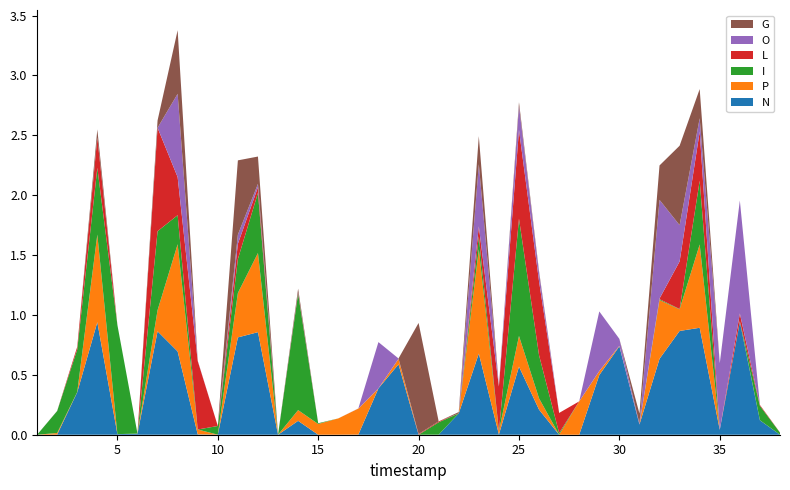

Reading right to left, transcribe all the data shown in this chart.

N: 0.0	0.1	0.9	0.0	0.9	0.9	0.6	0.1	0.7	0.5	0.0	0.0	0.2	0.6	0.0	0.7	0.2	0.0	0.0	0.6	0.4	0.0	0.0	0.0	0.1	0.0	0.9	0.8	0.0	0.0	0.7	0.9	0.0	0.0	0.9	0.4	0.0	0.0
P: 0.0	0.0	0.0	0.0	0.7	0.2	0.5	0.0	0.0	0.0	0.3	0.0	0.1	0.3	0.0	0.9	0.0	0.0	0.0	0.0	0.0	0.2	0.1	0.1	0.1	0.0	0.7	0.4	0.0	0.0	0.9	0.2	0.0	0.0	0.7	0.0	0.0	0.0
I: 0.0	0.1	0.0	0.0	0.5	0.0	0.0	0.0	0.0	0.0	0.0	0.0	0.4	1.0	0.0	0.1	0.0	0.1	0.0	0.0	0.0	0.0	0.0	0.0	1.0	0.0	0.5	0.3	0.1	0.0	0.2	0.7	0.0	0.9	0.6	0.4	0.2	0.0
L: 0.0	0.0	0.1	0.0	0.4	0.4	0.0	0.0	0.0	0.0	0.0	0.2	0.6	0.7	0.4	0.1	0.0	0.0	0.0	0.0	0.0	0.0	0.0	0.0	0.0	0.0	0.0	0.1	0.0	0.6	0.3	0.9	0.0	0.0	0.3	0.0	0.0	0.0
O: 0.0	0.0	0.9	0.6	0.1	0.3	0.8	0.0	0.1	0.5	0.0	0.0	0.1	0.2	0.0	0.5	0.0	0.0	0.0	0.0	0.4	0.0	0.0	0.0	0.0	0.0	0.0	0.1	0.0	0.0	0.7	0.0	0.0	0.0	0.0	0.0	0.0	0.0
G: 0.0	0.0	0.0	0.0	0.2	0.7	0.3	0.1	0.0	0.0	0.0	0.0	0.0	0.0	0.0	0.2	0.0	0.0	0.9	0.0	0.0	0.0	0.0	0.0	0.0	0.0	0.2	0.6	0.0	0.0	0.5	0.1	0.0	0.0	0.1	0.0	0.0	0.0